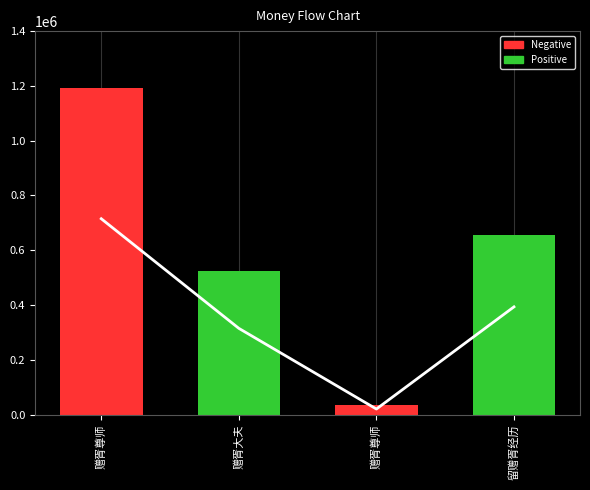

Which series has the widest spread of values?

col_0